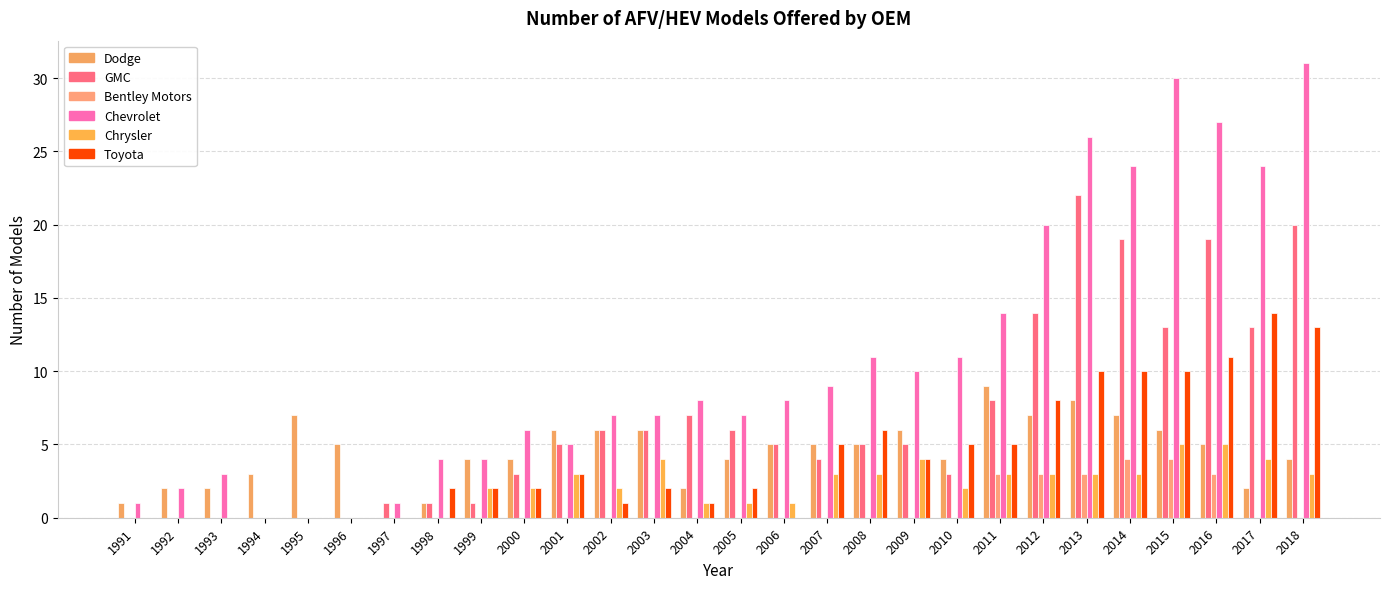

Count the number of data series in this chart.

6